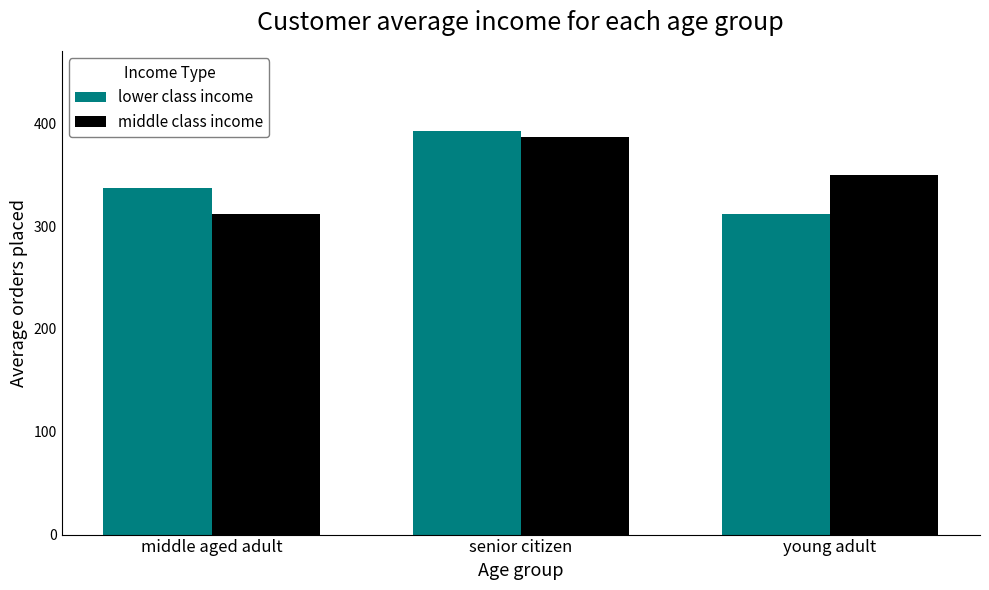

Where does the middle class income series first go above 350?

senior citizen